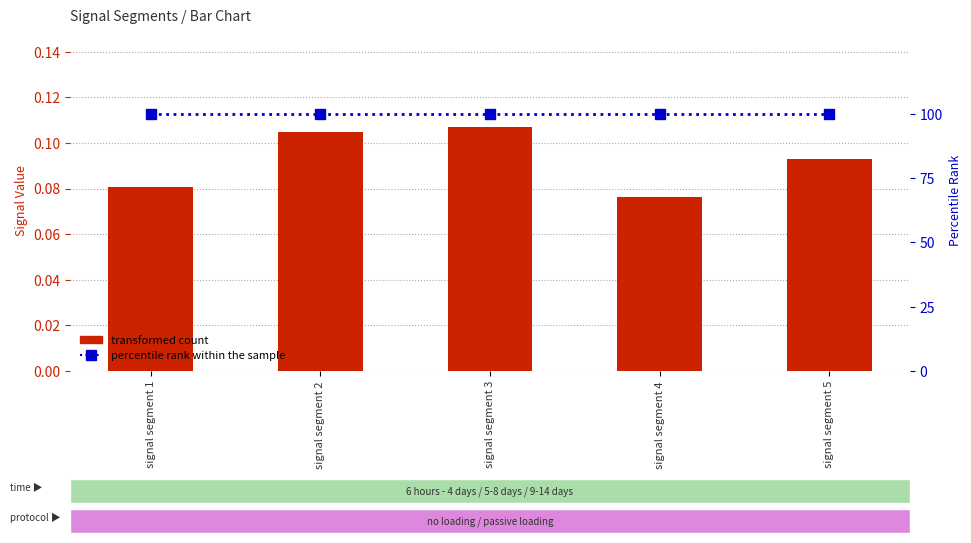

What is the highest value of the percentile rank within the sample series?

100.0